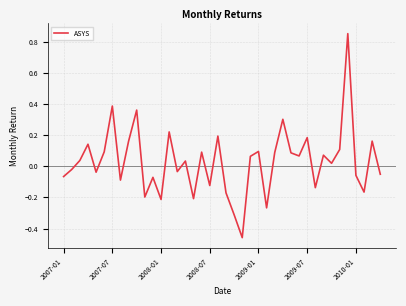

Count the number of categories in the chart.

40